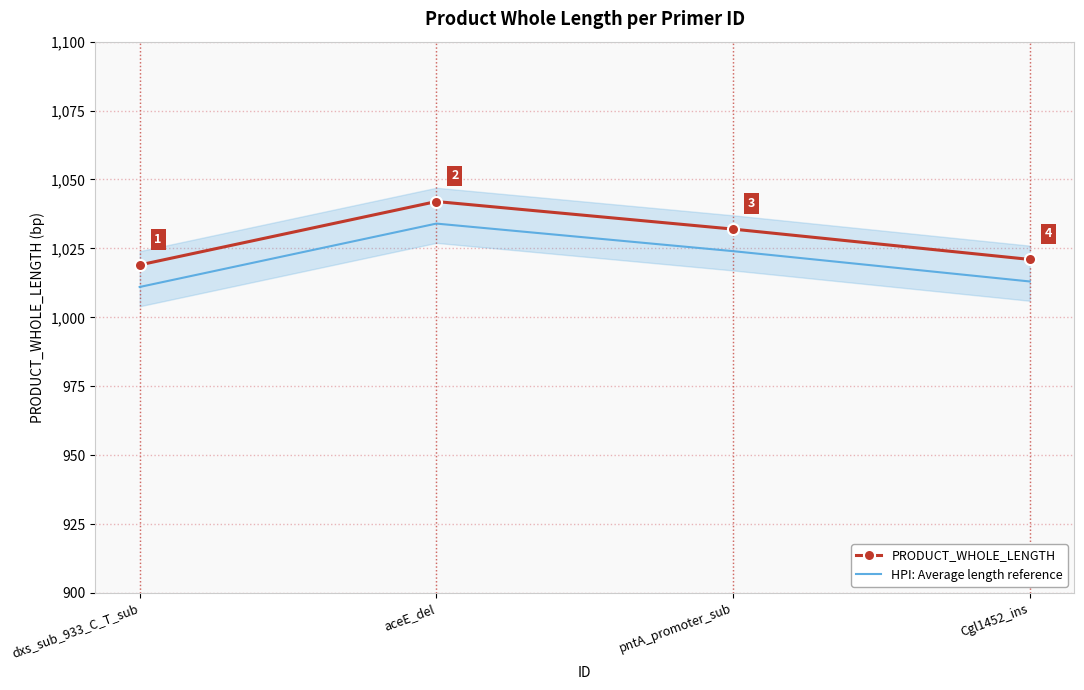

Reading left to right, list all the values displayed in this chart.

PRODUCT_WHOLE_LENGTH: 1019	1042	1032	1021
HPI: Average length reference: 1011	1034	1024	1013